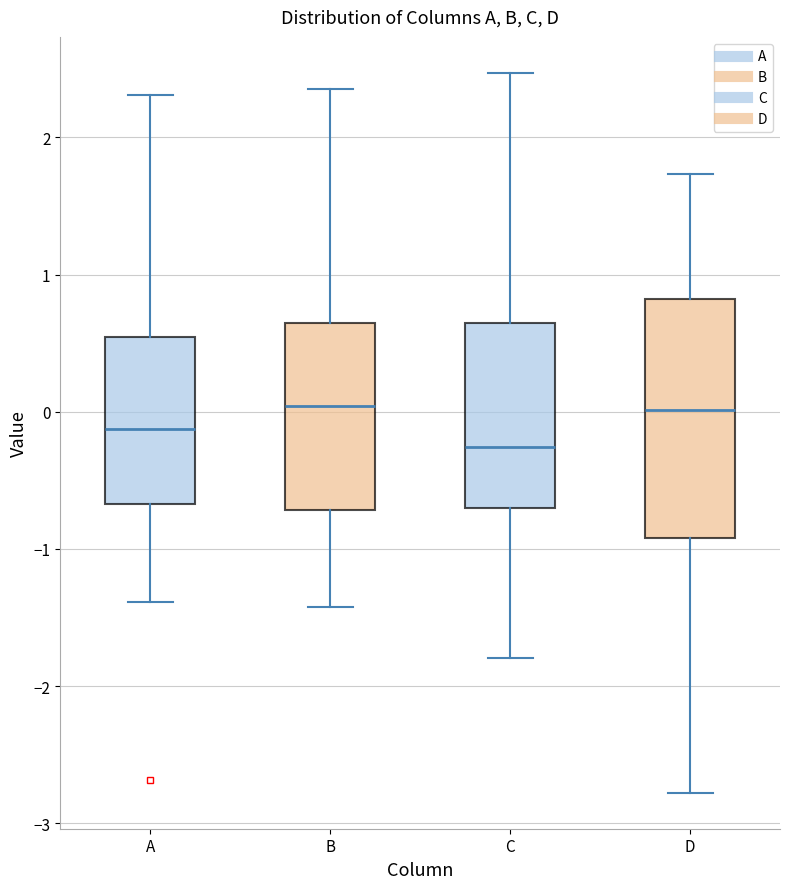

Where does the median line of the box for C sit on the y-axis? The values are not printed on the chart, so give them approximately, as read against the axis.

-0.3